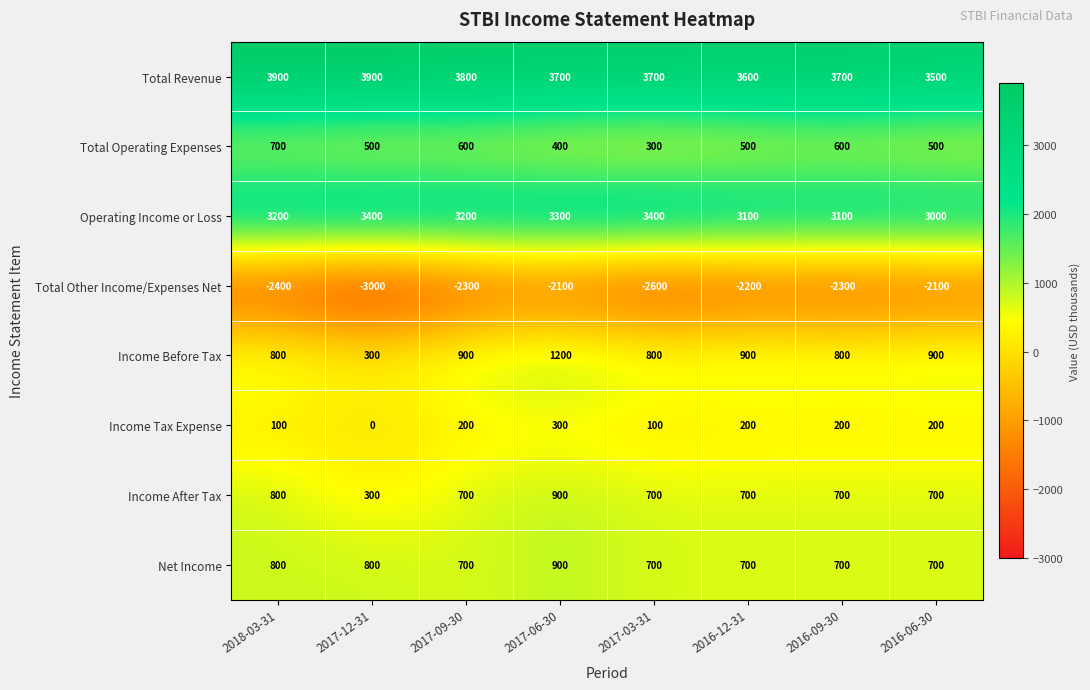

Read the Total Operating Expenses value at 2017-09-30, to the nearest 10.

600